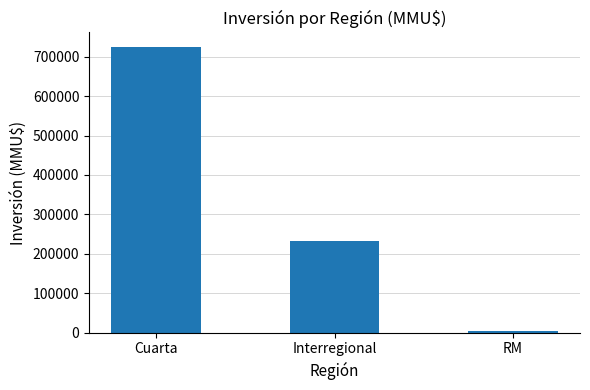

Are the bars grouped side by side (vs. stacked)?

No